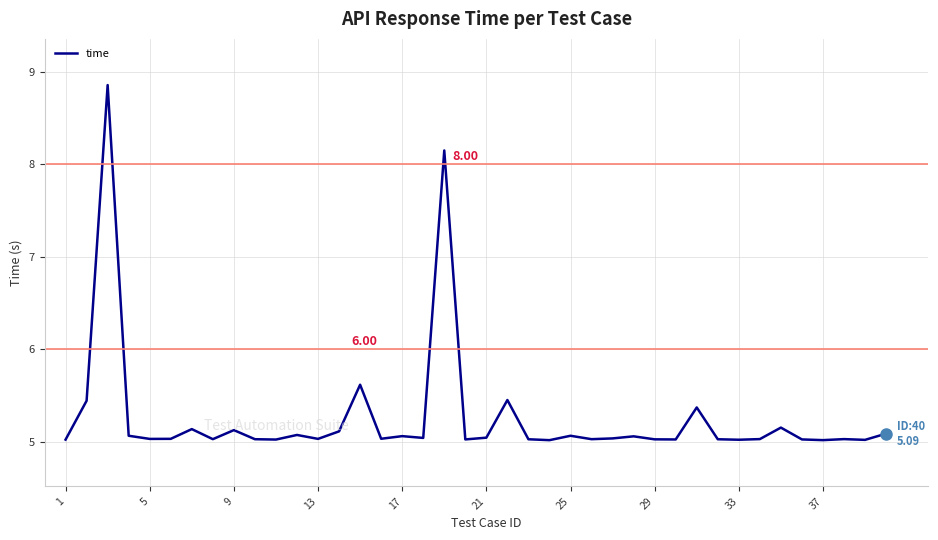

True or false: the data has more than 0 interior local peaks.

True